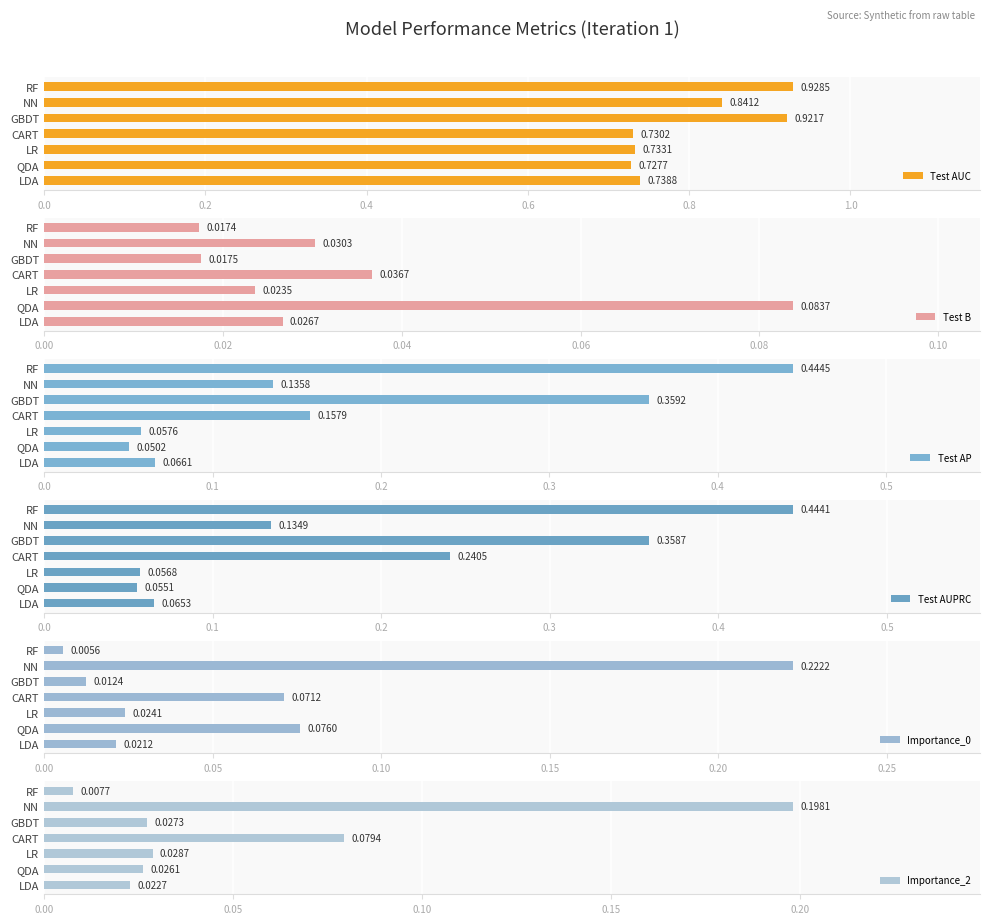

Which series has the largest total across all categories?

Test AUC